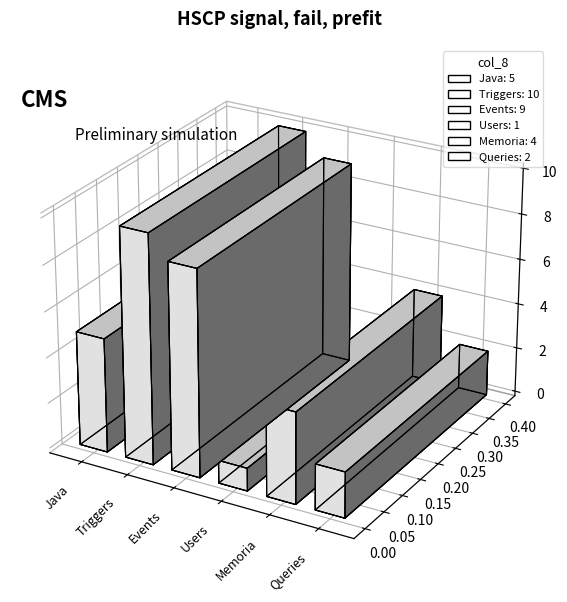

Rank the categories by value from highest to lowest.

Triggers, Events, Java, Memoria, Queries, Users